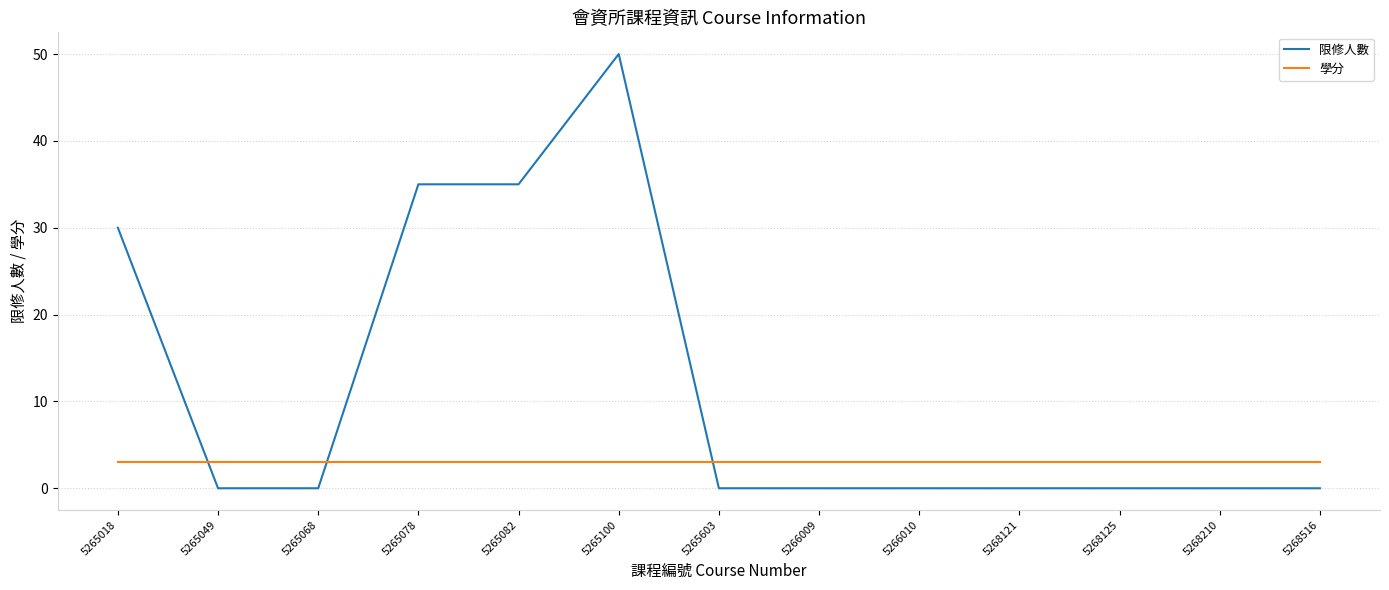

How many 限修人數 values are between 0 and 30?

10